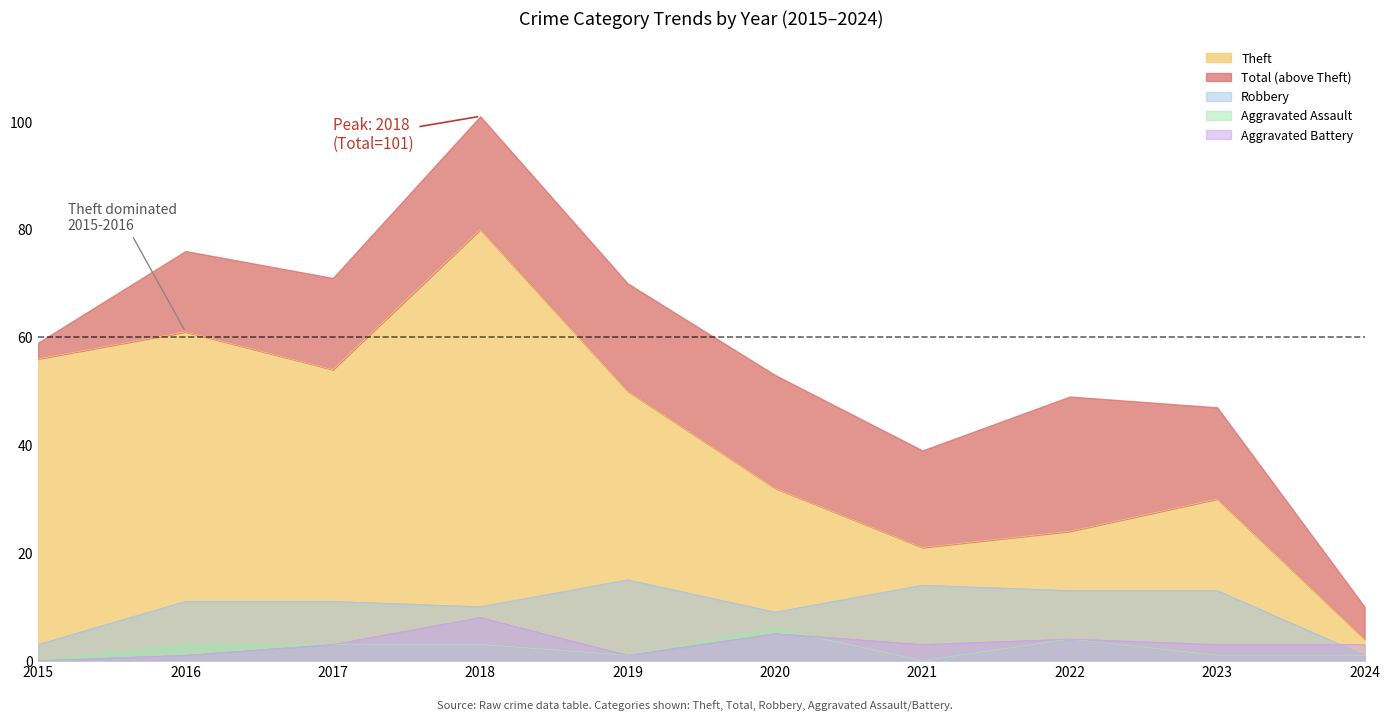

What is the average value of the Aggravated Assault series?

2